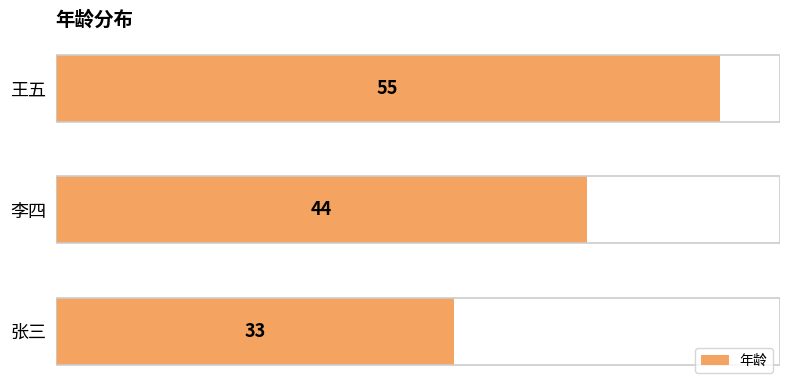

How many values are below 44?

1